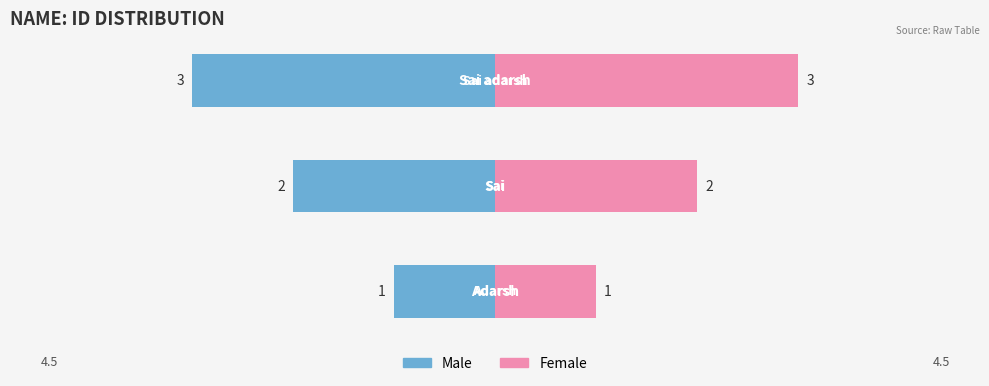

What is the difference between the values at Sai adarsh and Sai?

1